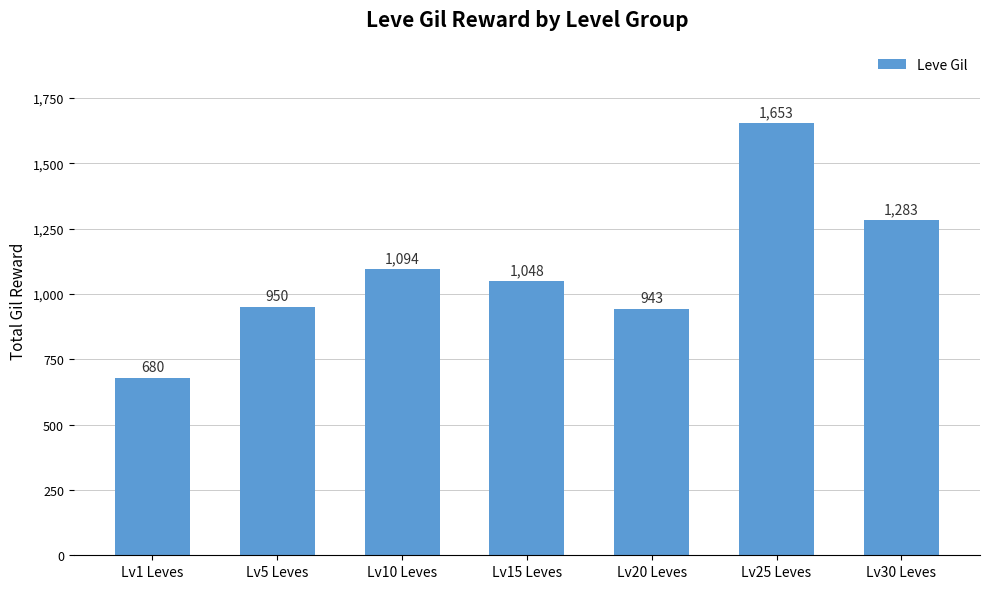

What is the value of the 3rd bar from the left?

1094